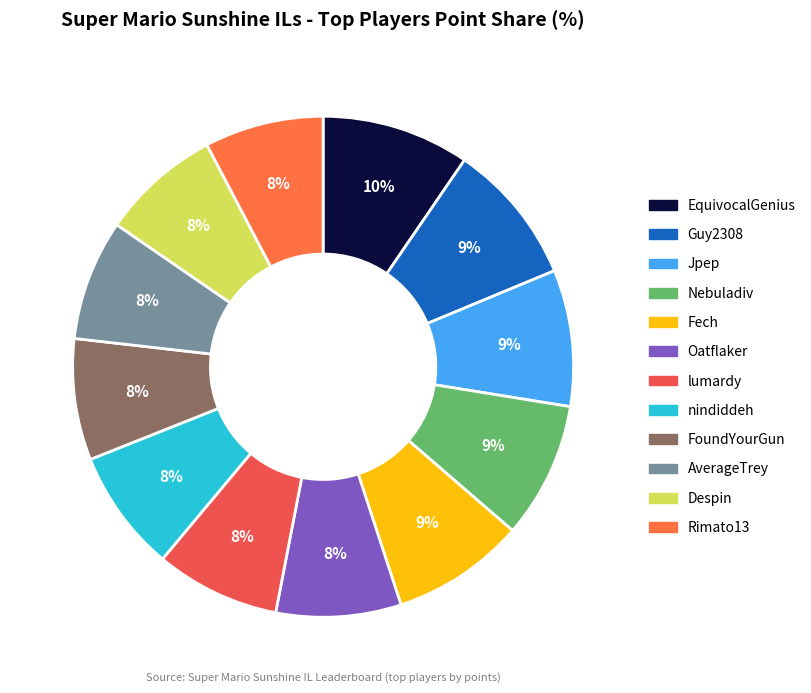

How many segments does this pie chart have?

12